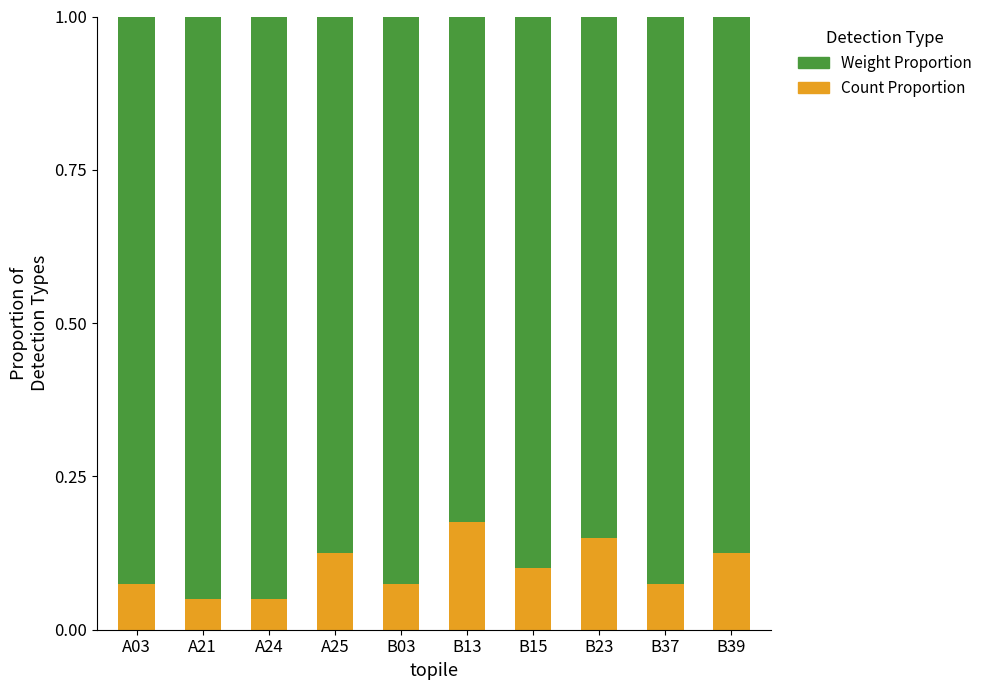

The Count Proportion series shows 0.0 at A24. True or false?

False